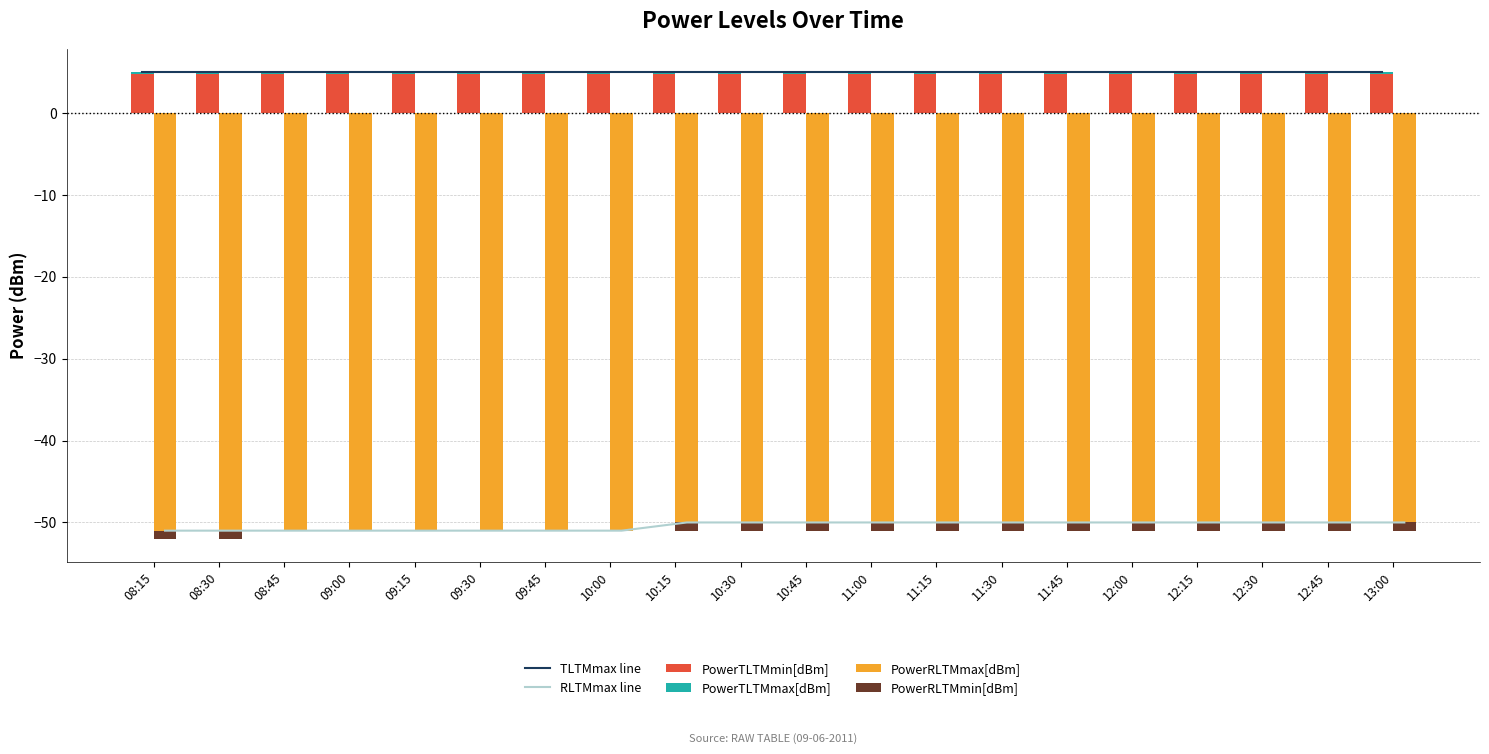

Rank the series at 10:00 from highest to lowest value.

TLTMmax line, PowerTLTMmin[dBm], PowerTLTMmax[dBm], PowerRLTMmin[dBm], RLTMmax line, PowerRLTMmax[dBm]